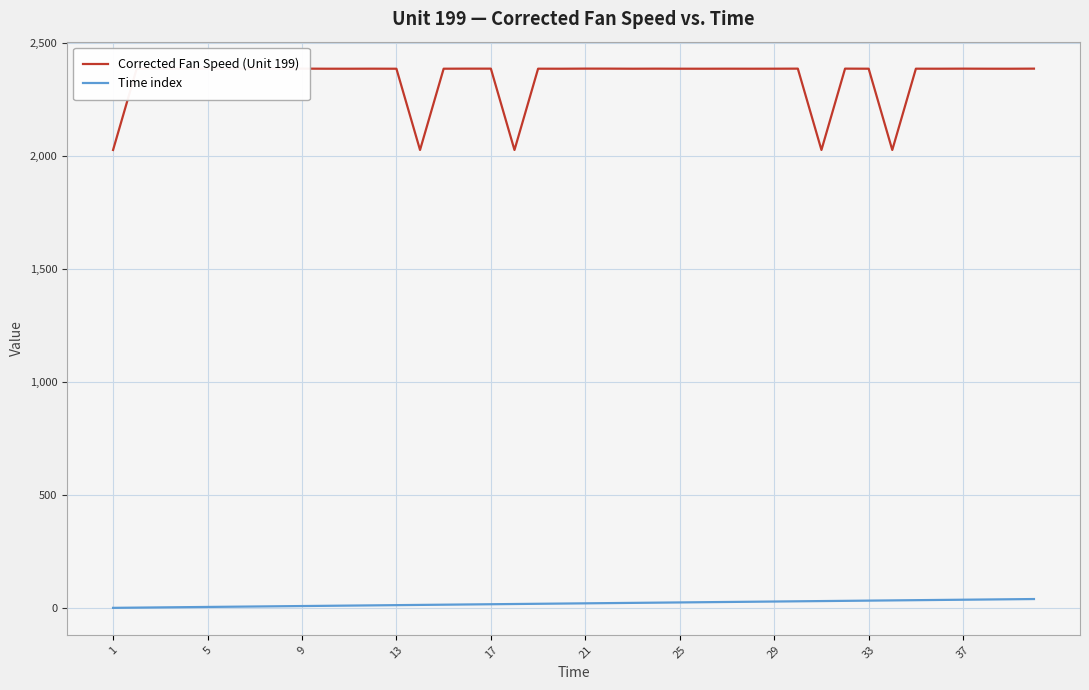

How many categories are shown in the chart?

40